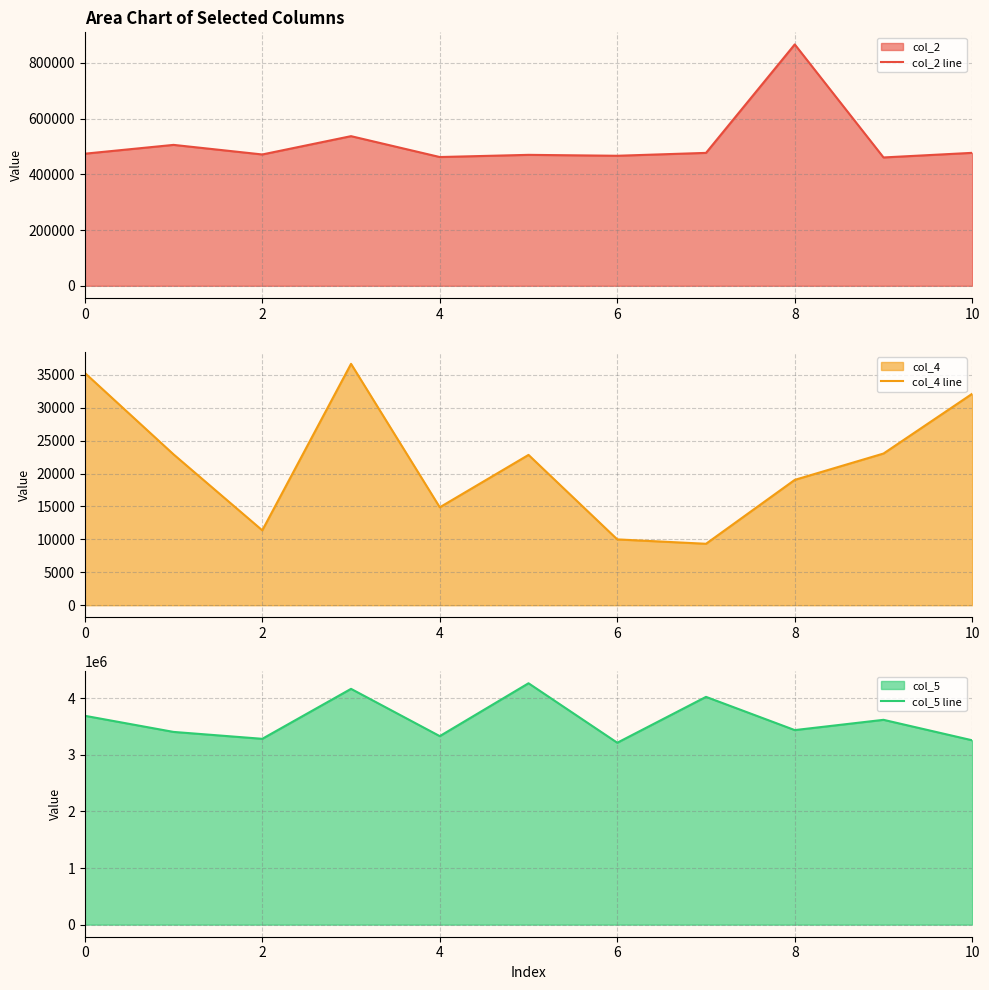

What is the lowest value of the col_2 line series?

460459